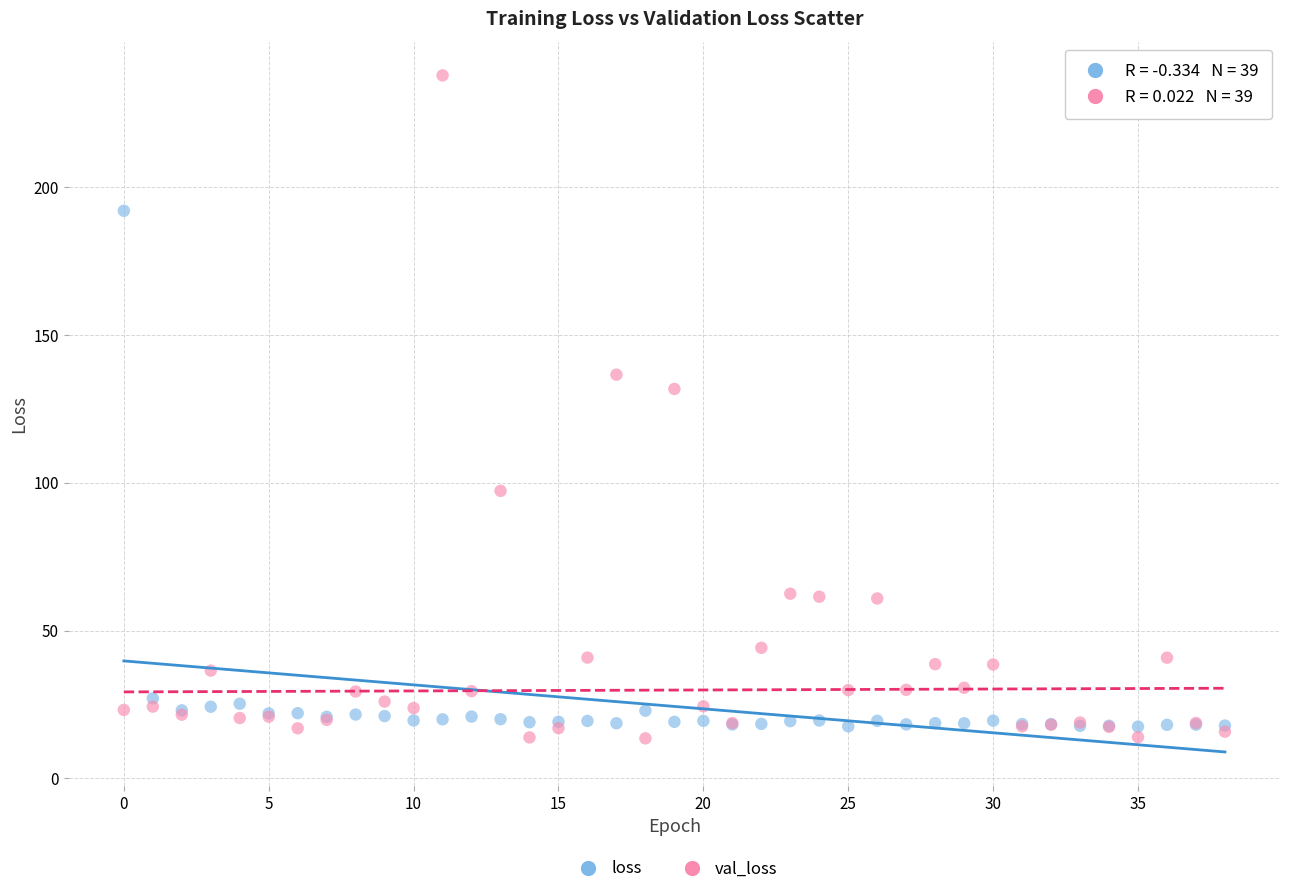

Which series reaches the maximum Y coordinate?

val_loss